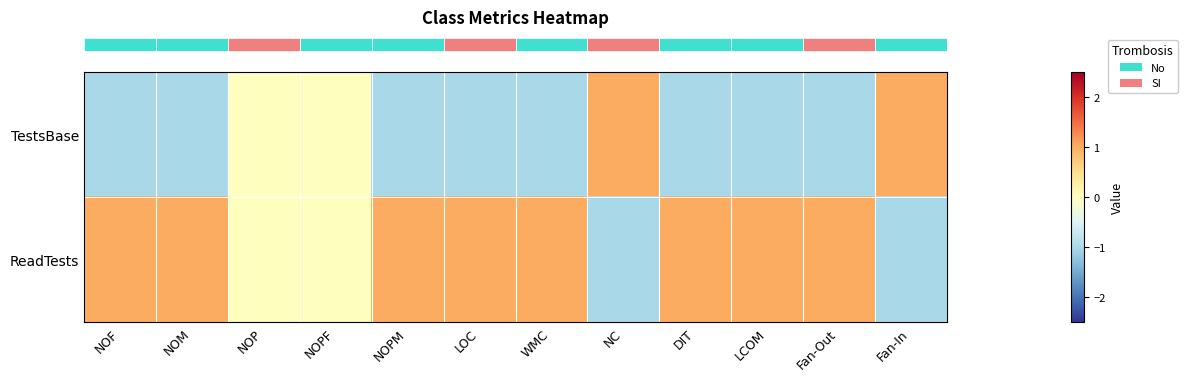

Reading left to right, transcribe all the data shown in this chart.

row_0: -1	-1	0	0	-1	-1	-1	1	-1	-1	-1	1
row_1: 1	1	0	0	1	1	1	-1	1	1	1	-1